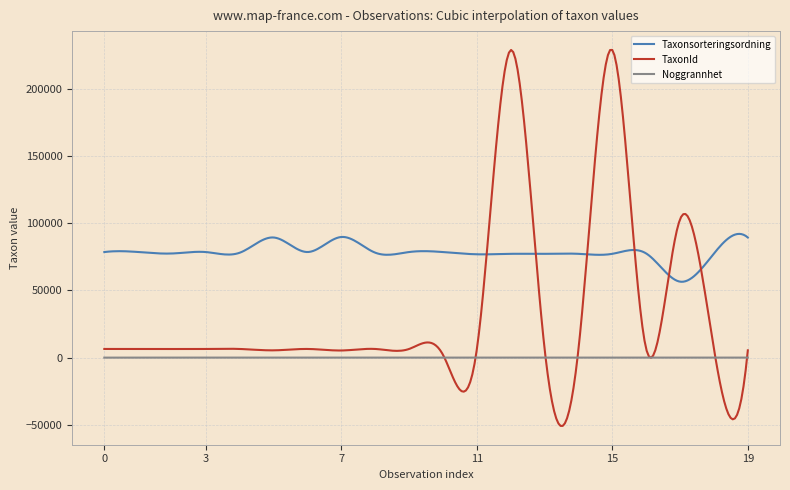

How many lines are shown in the chart?

3